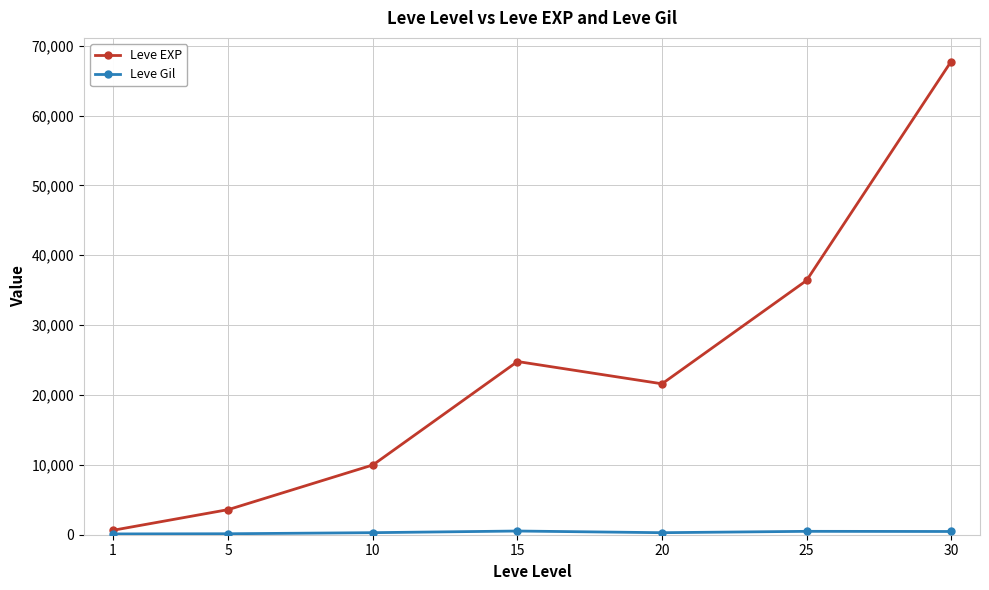

What is the maximum value for Leve EXP?

67730